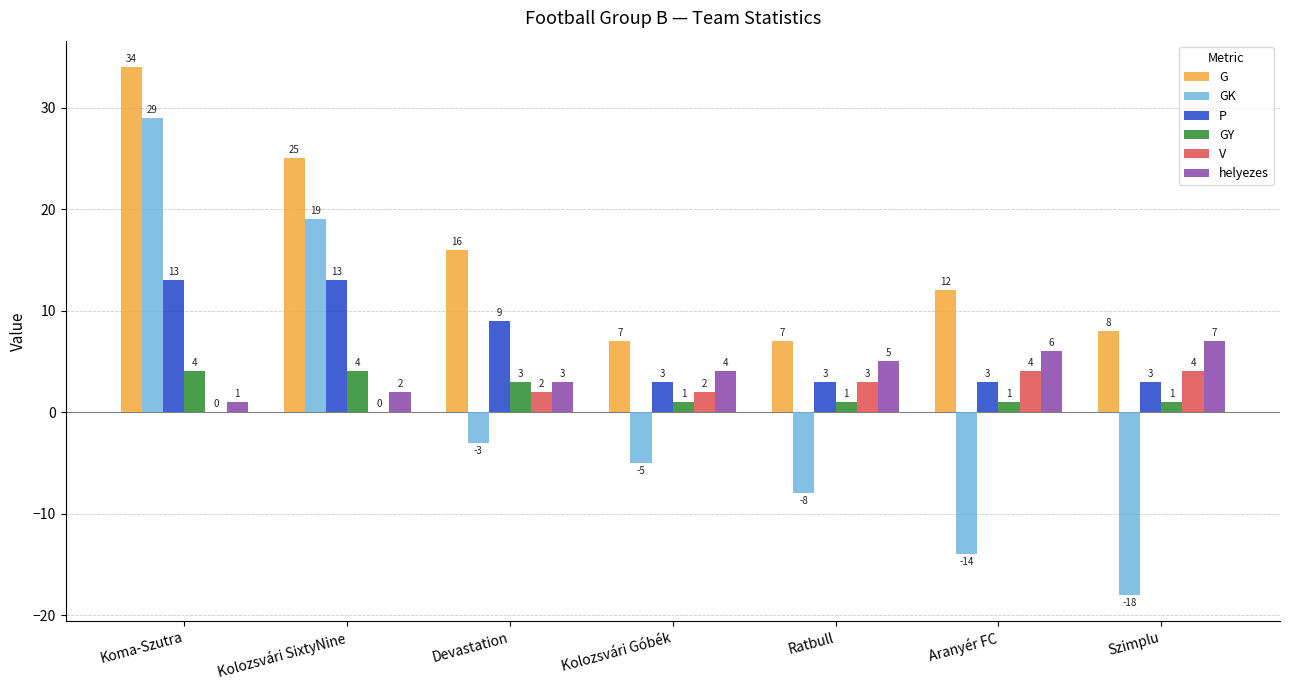

Is it true that GK equals -4 at Szimplu?

False